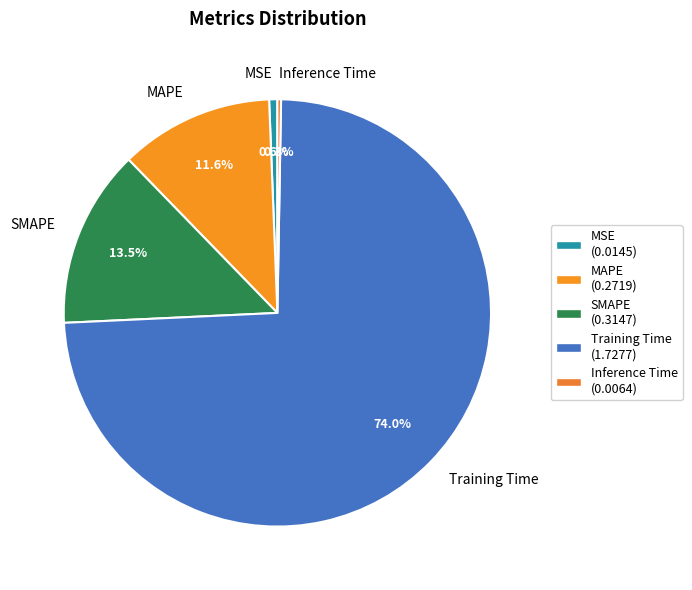

Does MSE account for over 50% of the chart?

No